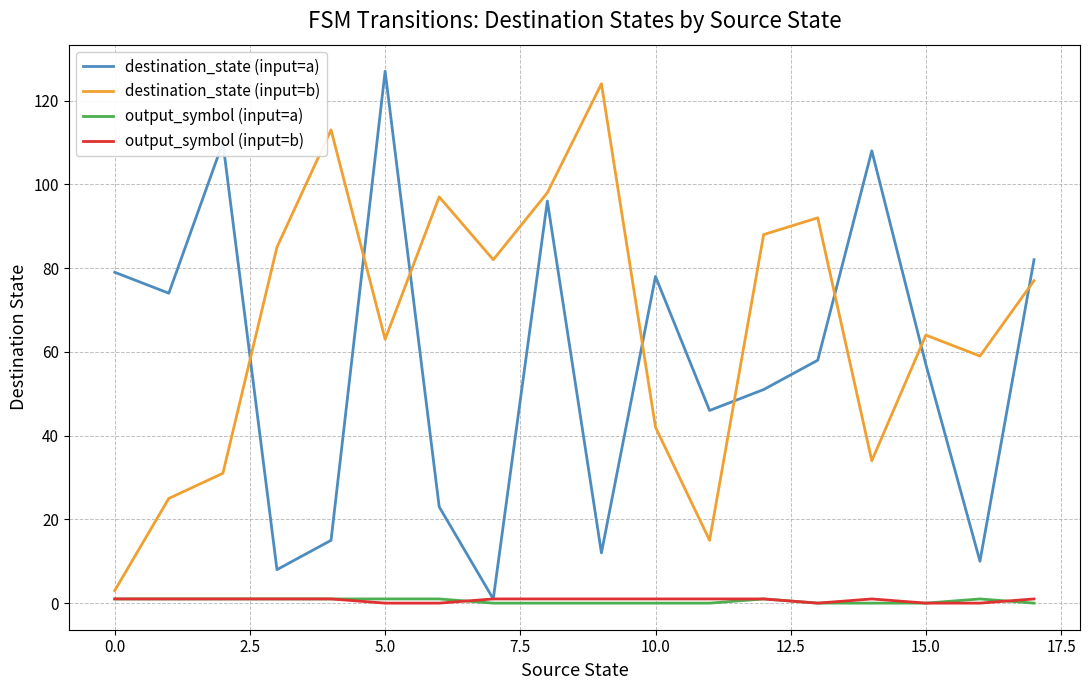

Which series has the largest total across all categories?

destination_state (input=b)